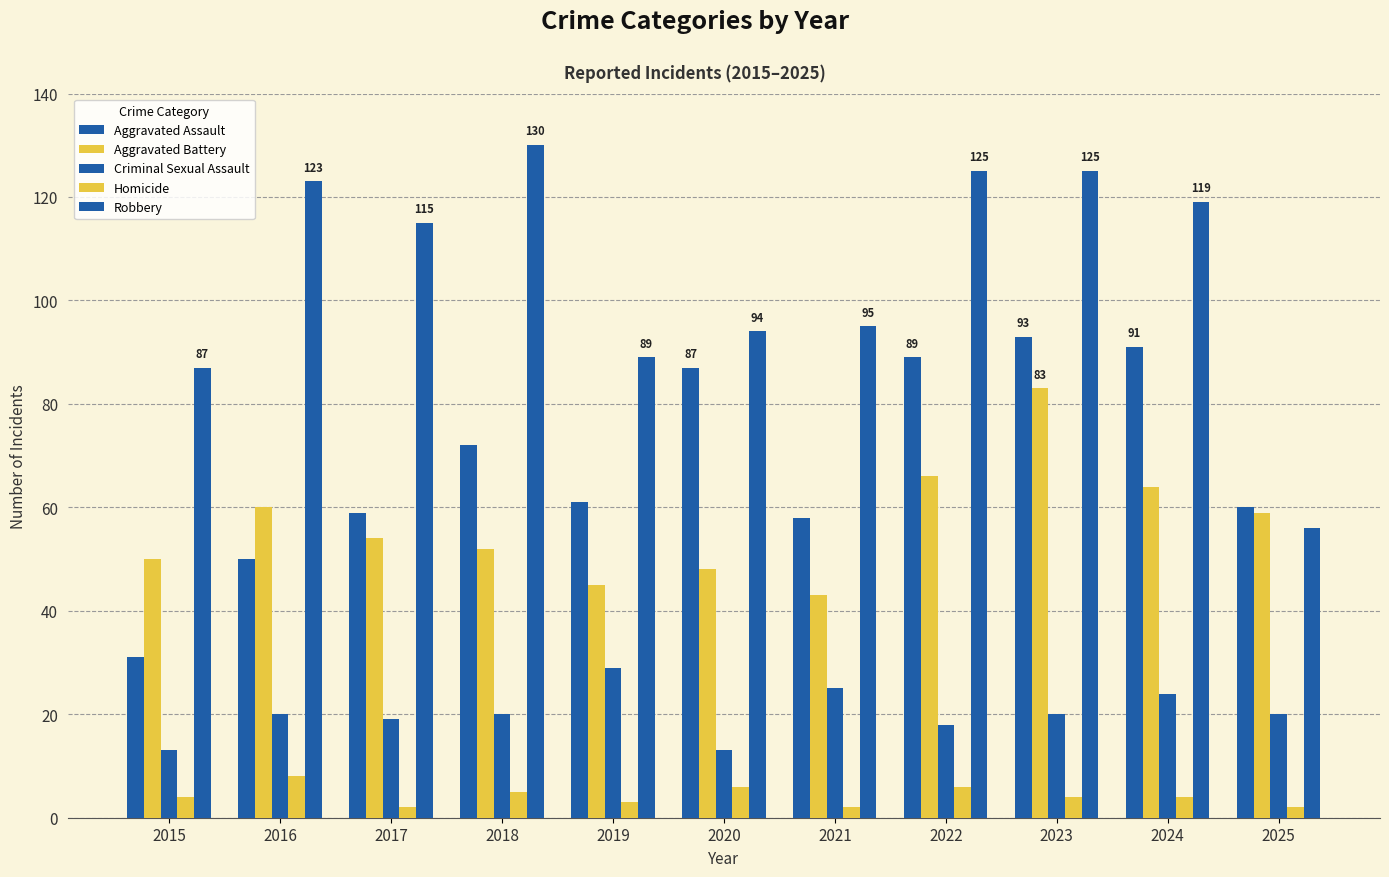

How many groups of bars are there?

11